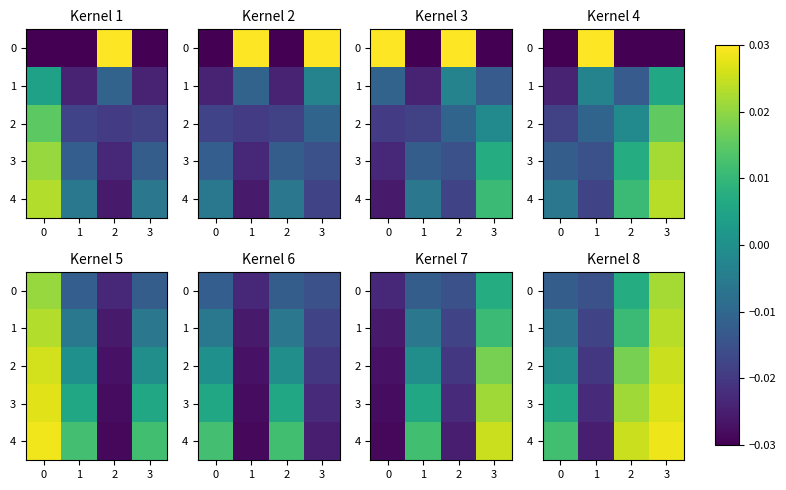

Count the row_3 values in the range 0 to 1.

3